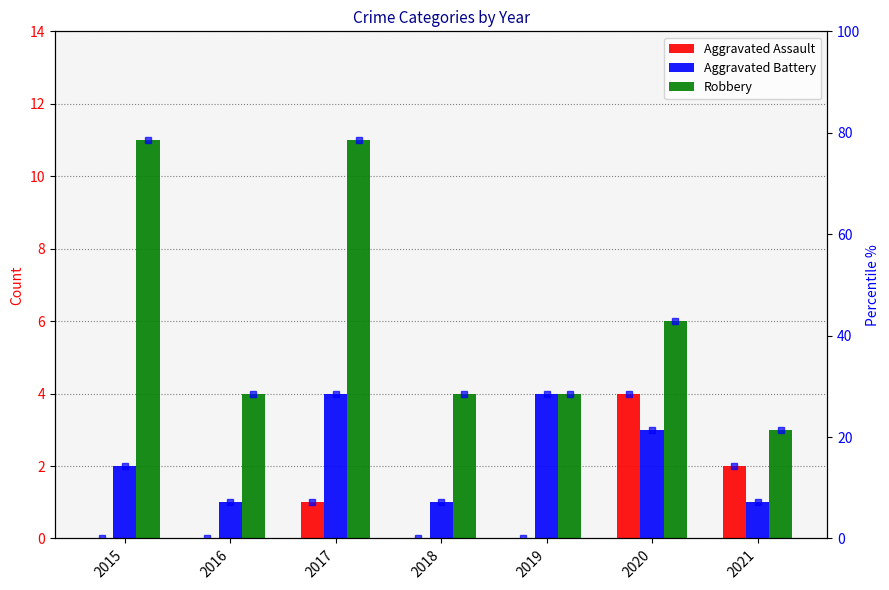

How many data points in Aggravated Battery are less than 2?

3